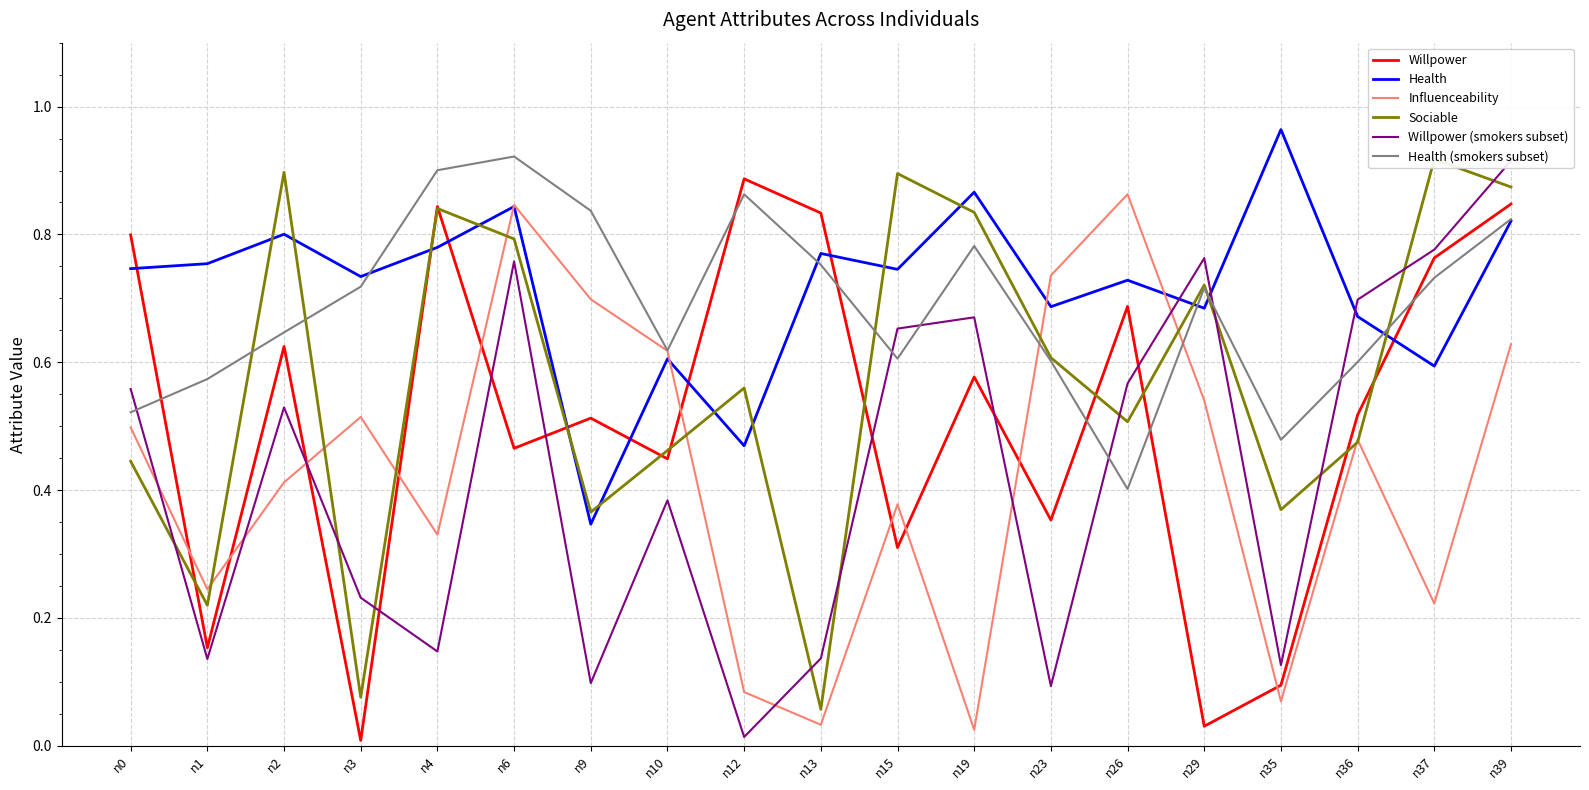

Which label corresponds to the smallest value in the chart?

n3